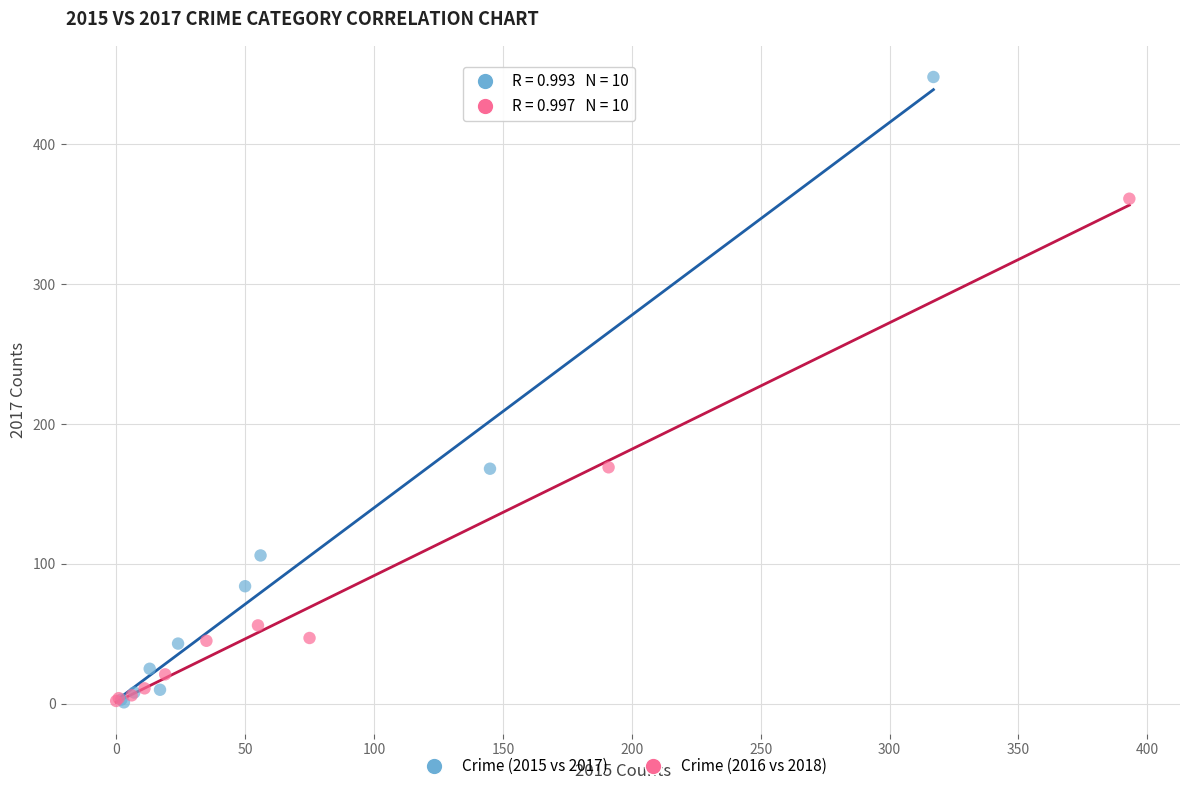

Which series has the largest Y range (max minus min)?

Crime (2015 vs 2017)